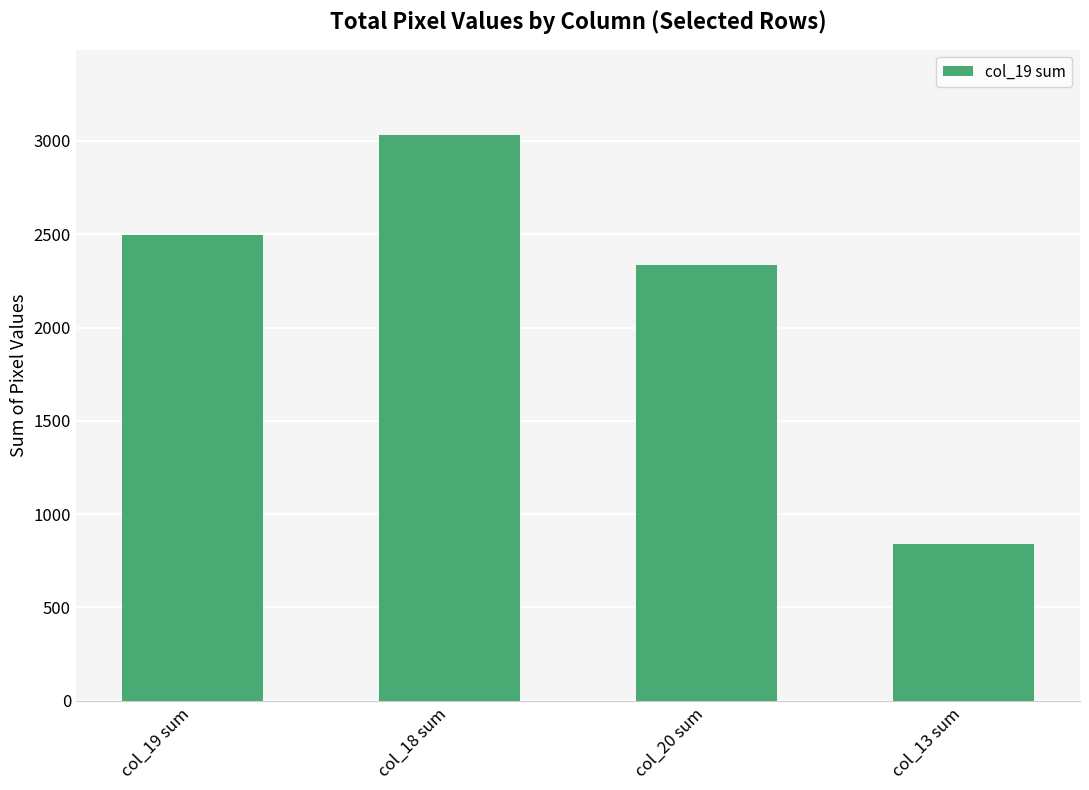

What is the greatest value displayed?

3034